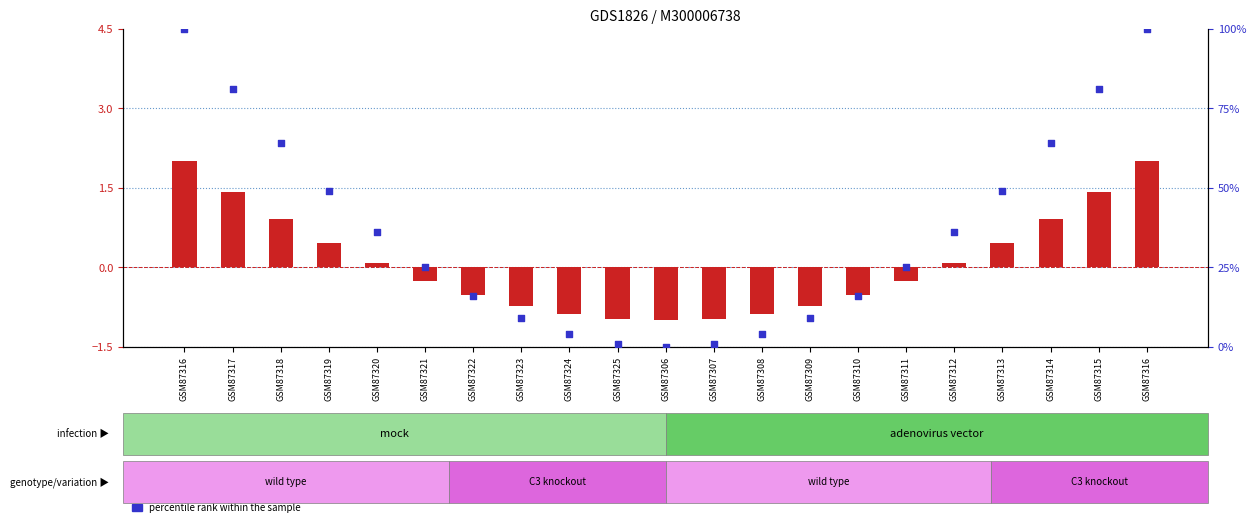

At which category is the sum across all series the highest?

GSM87316